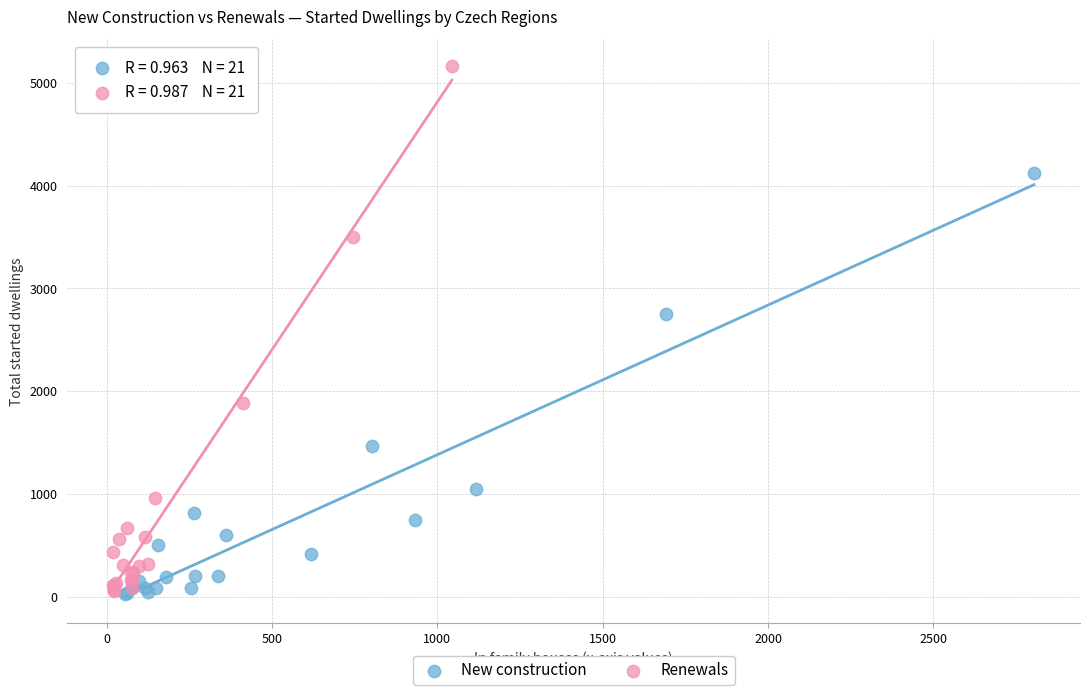

Which series reaches the maximum Y coordinate?

Renewals